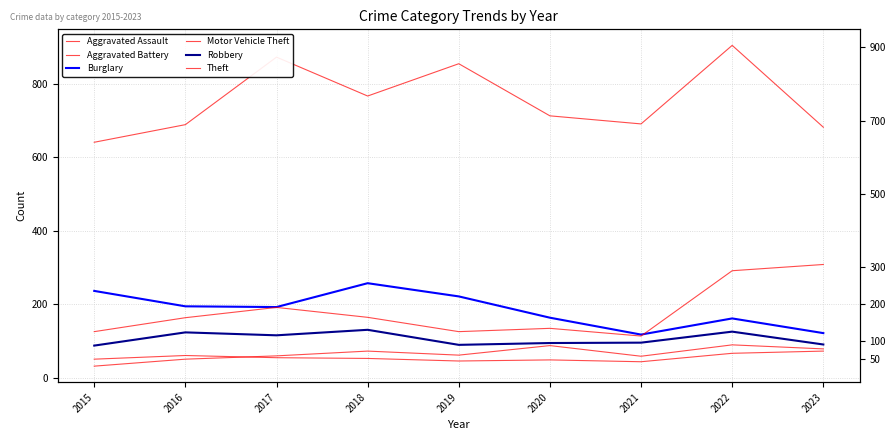

What is the sum of all Aggravated Battery values?

490